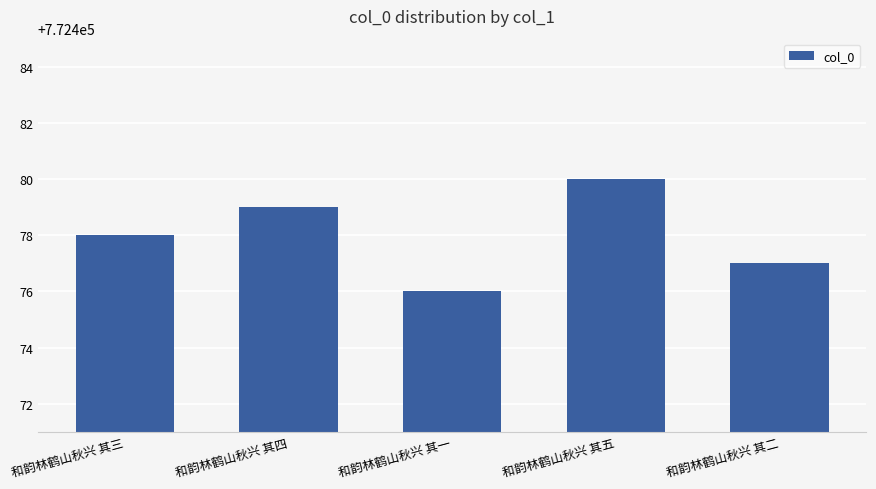

What is the difference between the second highest and minimum values?

3